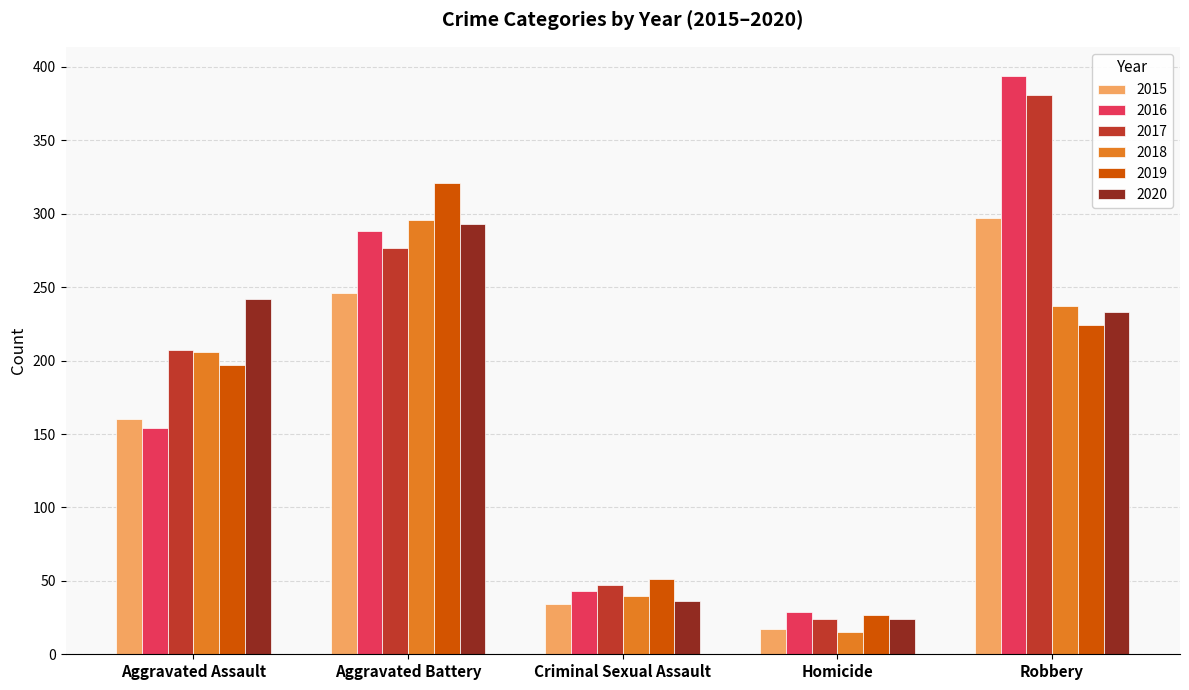

Reading left to right, list all the values displayed in this chart.

2015: Aggravated Assault=160	Aggravated Battery=246	Criminal Sexual Assault=34	Homicide=17	Robbery=297
2016: Aggravated Assault=154	Aggravated Battery=288	Criminal Sexual Assault=43	Homicide=29	Robbery=394
2017: Aggravated Assault=207	Aggravated Battery=277	Criminal Sexual Assault=47	Homicide=24	Robbery=381
2018: Aggravated Assault=206	Aggravated Battery=296	Criminal Sexual Assault=40	Homicide=15	Robbery=237
2019: Aggravated Assault=197	Aggravated Battery=321	Criminal Sexual Assault=51	Homicide=27	Robbery=224
2020: Aggravated Assault=242	Aggravated Battery=293	Criminal Sexual Assault=36	Homicide=24	Robbery=233